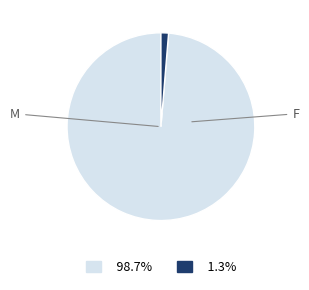

Is there a majority slice in this chart?

Yes